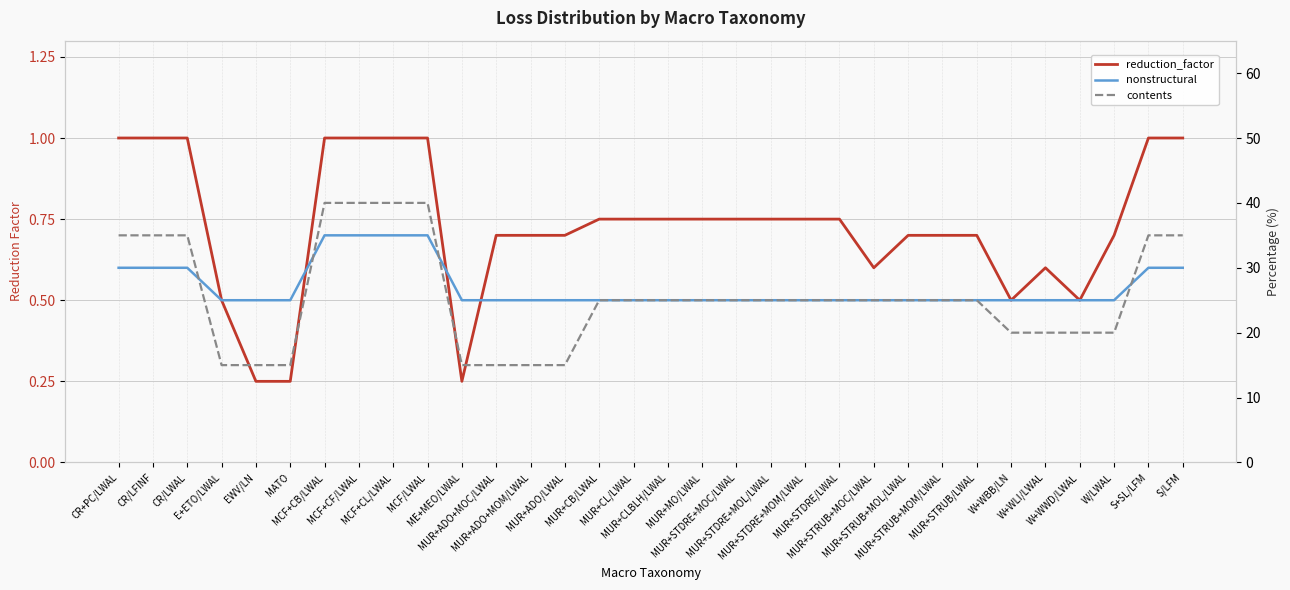

True or false: nonstructural has a value of 25.0 at MUR+STDRE+MOM/LWAL.

True